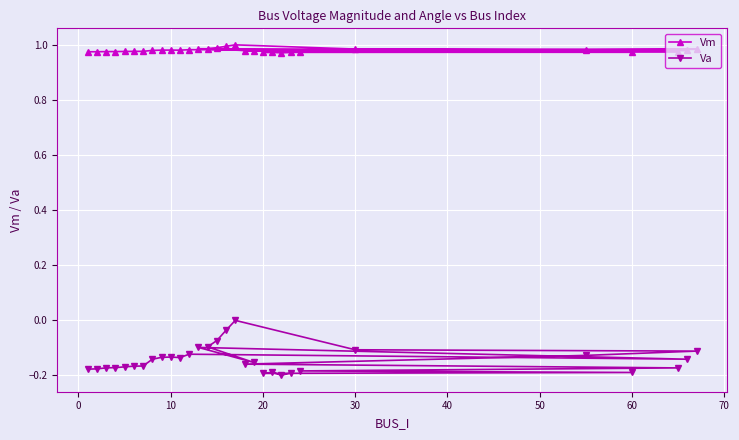

How many interior local valleys does the Vm series have?

5